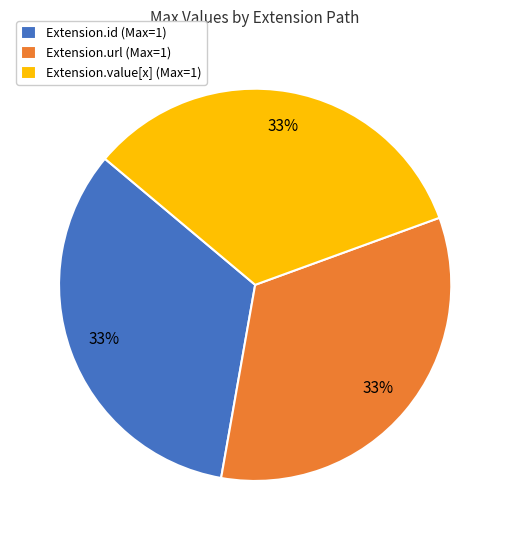

True or false: Extension.value[x] (Max=1) accounts for 25% of the total.

False